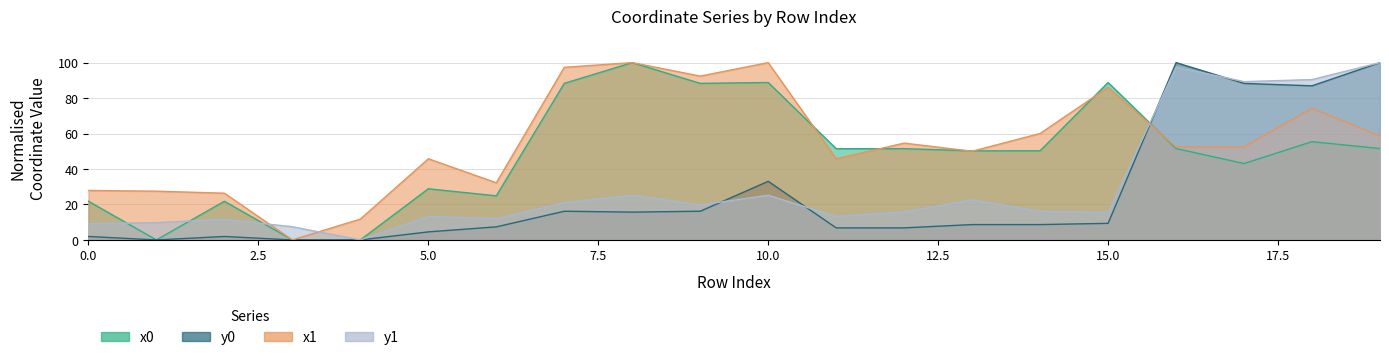

At which category does the chart reach its minimum across all series?

1